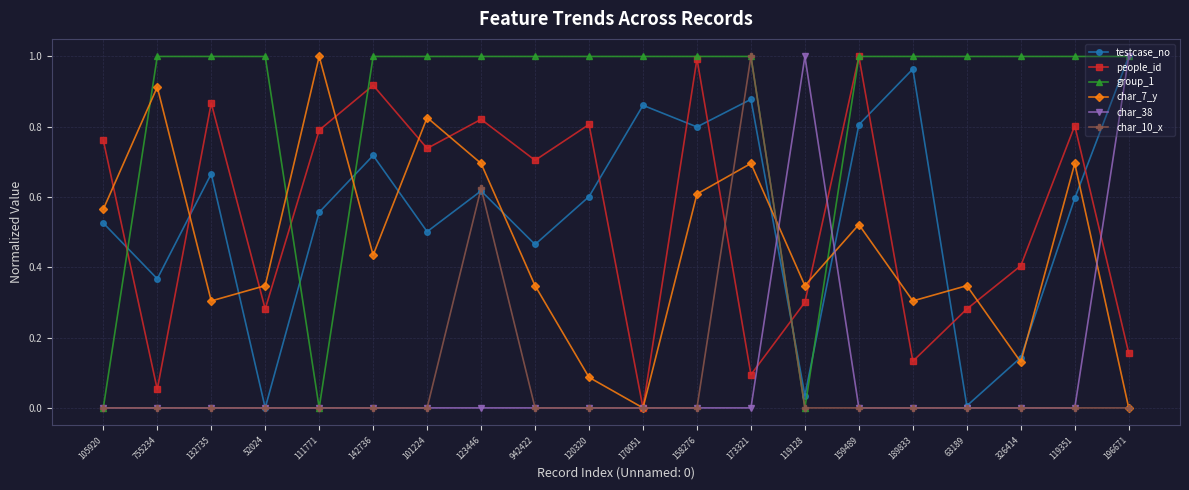

How many lines are shown in the chart?

6